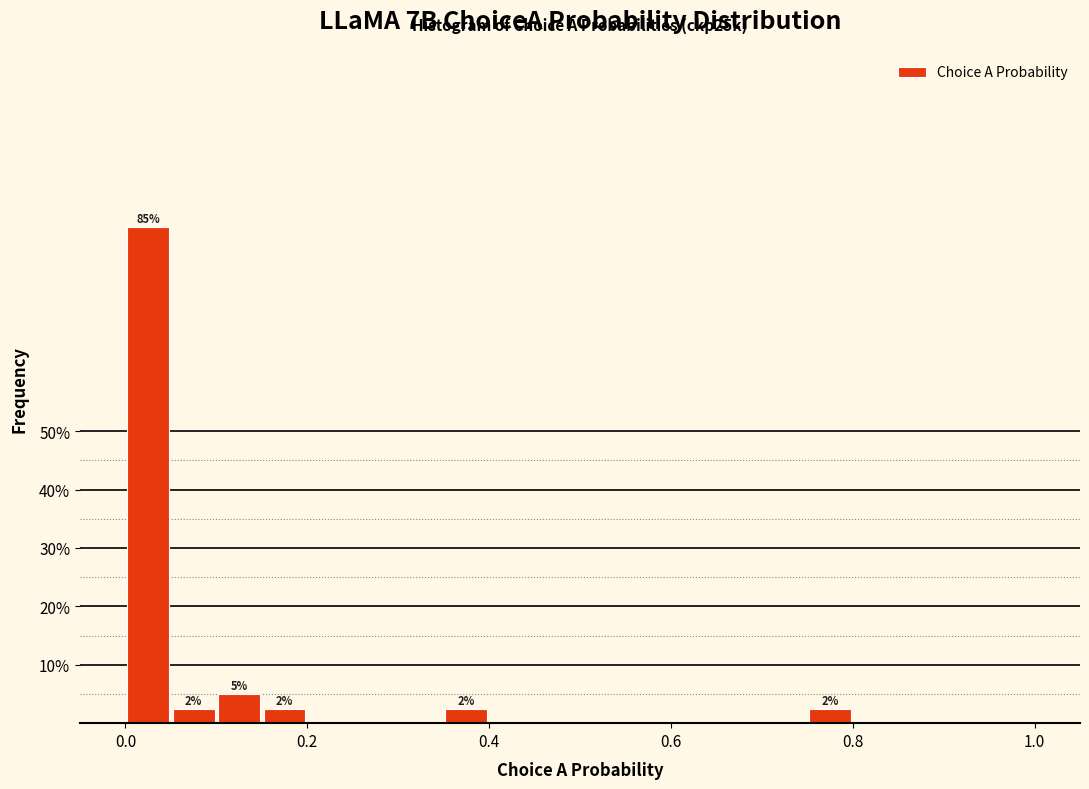

Read against the x-axis, roughly where is the centre of the tallest bar?

0.02